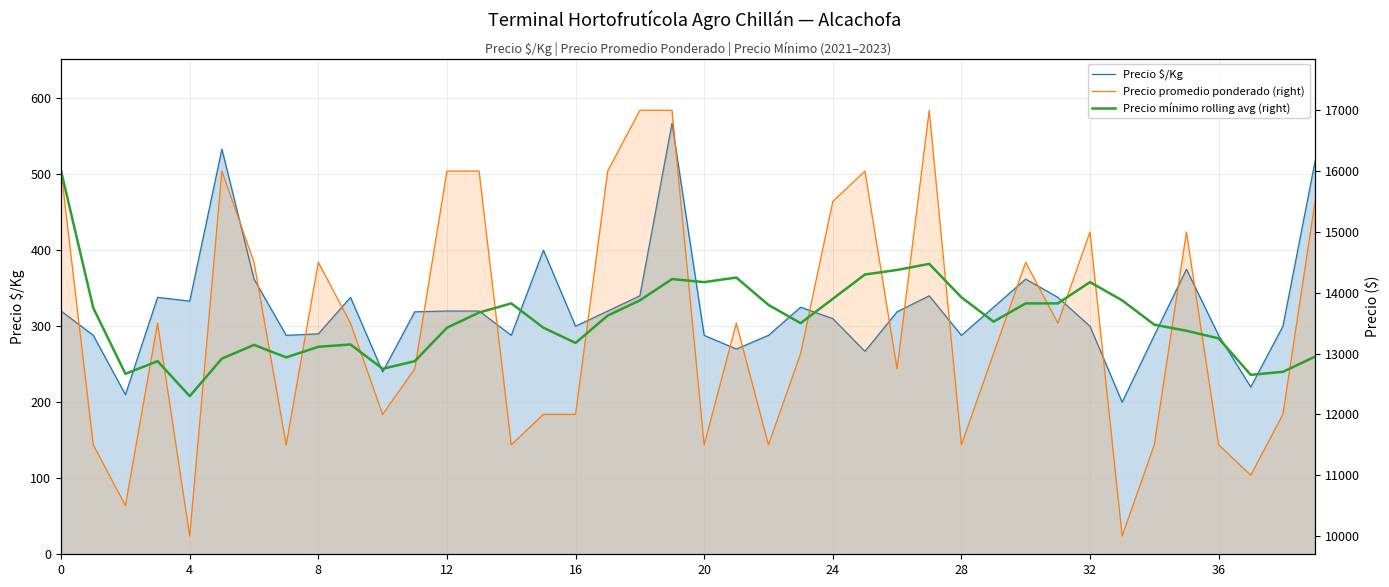

Rank the series by their maximum value, from lowest to highest.

Precio $/Kg, Precio mínimo rolling avg (right), Precio promedio ponderado (right)